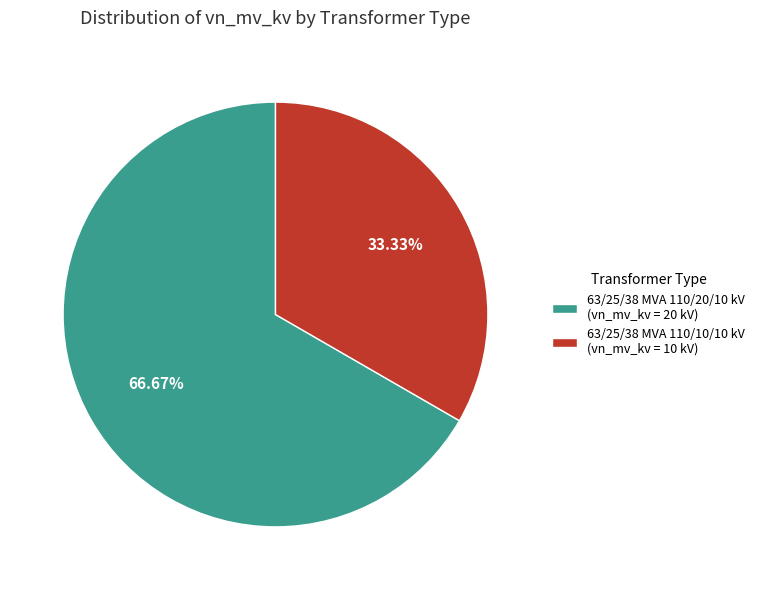

Combined, what portion of the pie is 63/25/38 MVA 110/10/10 kV and 63/25/38 MVA 110/20/10 kV?

100.0%